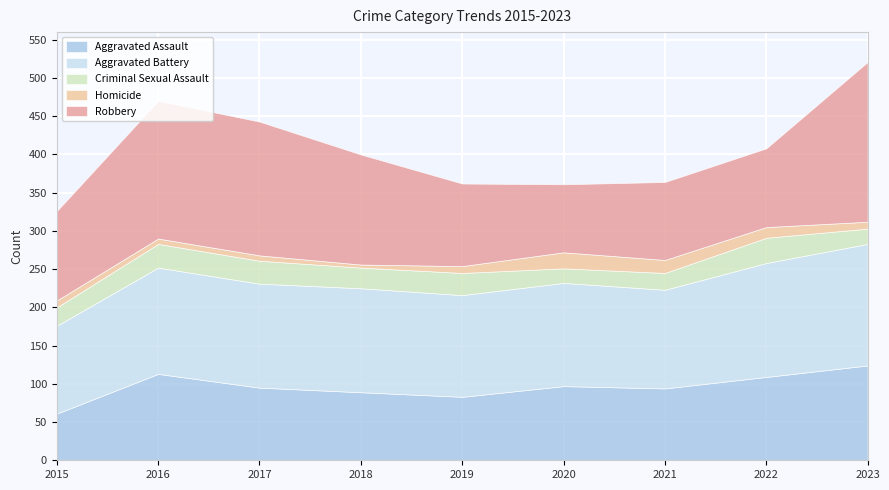

At which label is Criminal Sexual Assault closest to 26?

2018